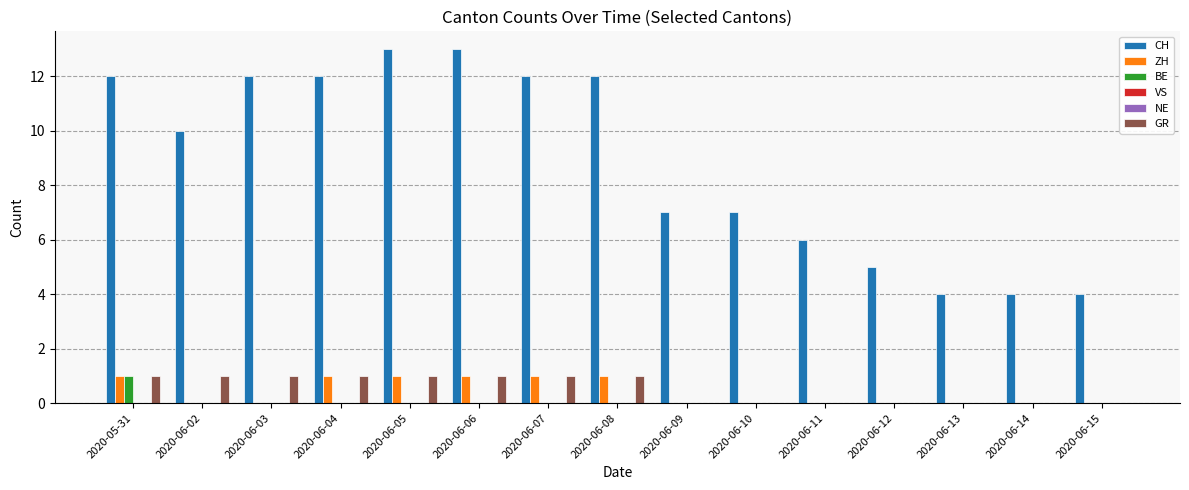

How many bars are there in each group?

6